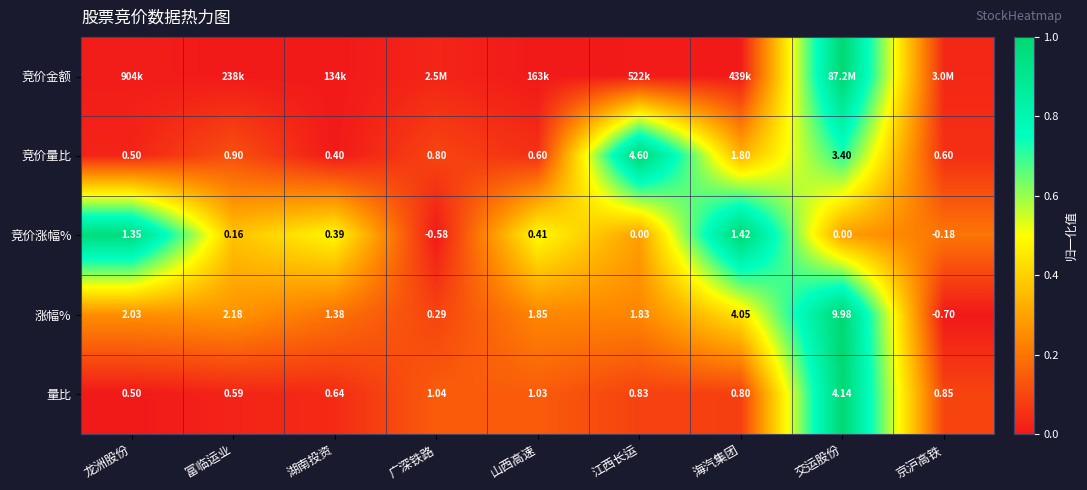

Where is 涨幅% nearest to the value 4?

海汽集团